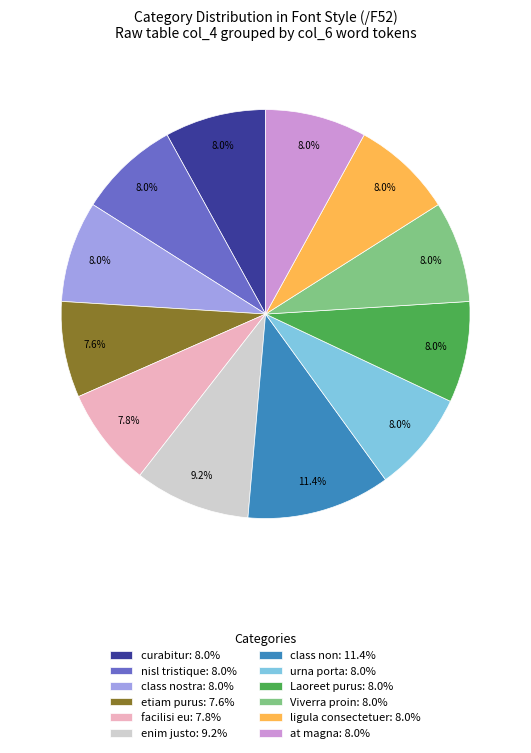

Which has a higher value, class non: 11.4% or ligula consectetuer: 8.0%?

class non: 11.4%